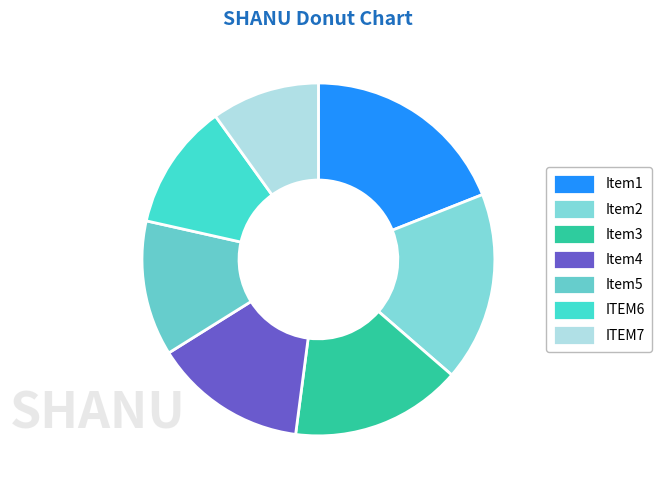

How many segments does this pie chart have?

7